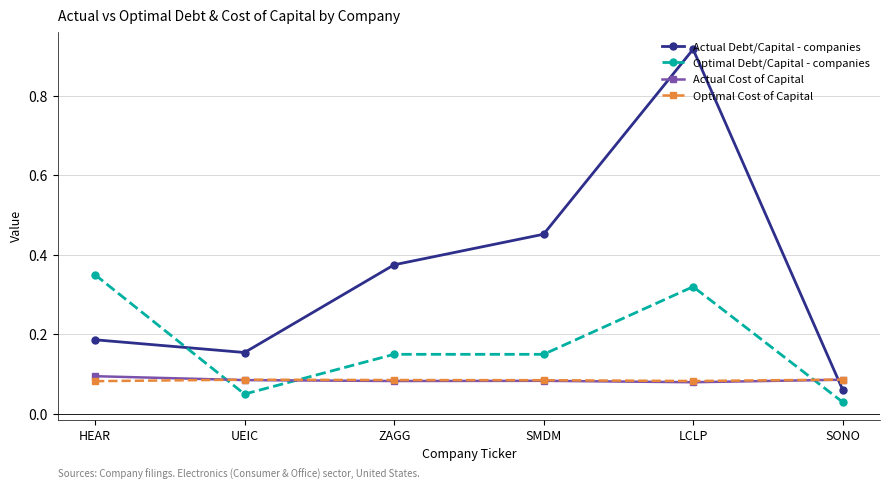

What is the label of the 2nd point from the right?

LCLP